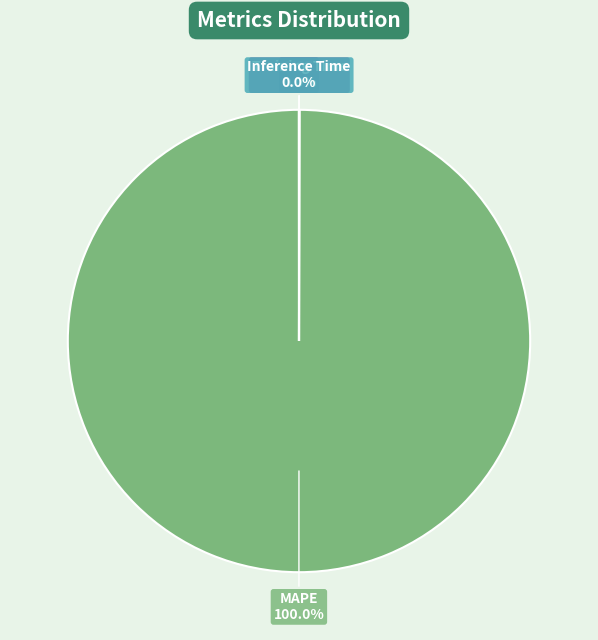

Which slice represents more than half of the pie?

MAPE